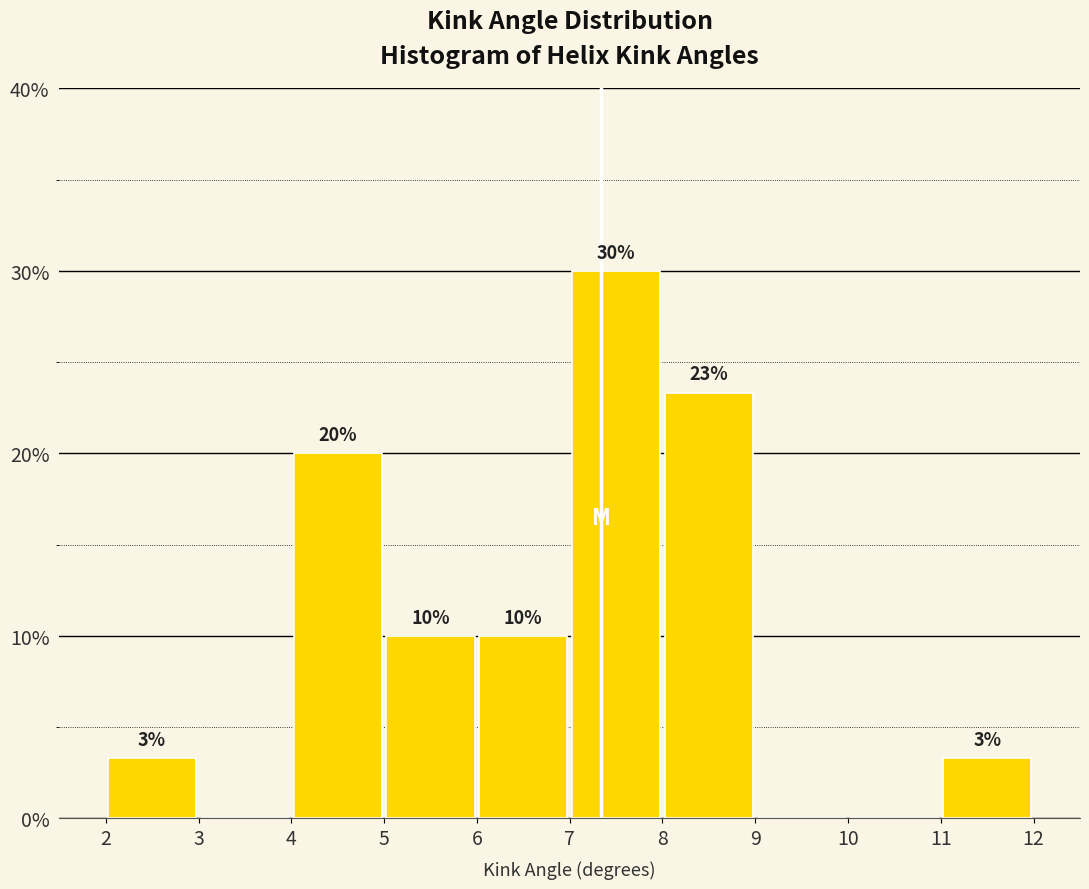

Which range on the x-axis has the tallest bar?

7 to 8